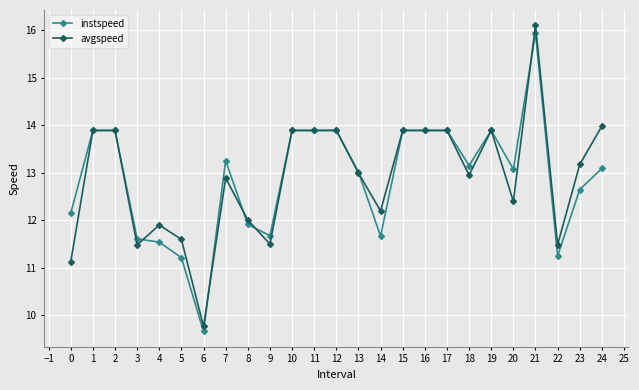

What is the difference between the avgspeed values at 20 and 2?

1.5